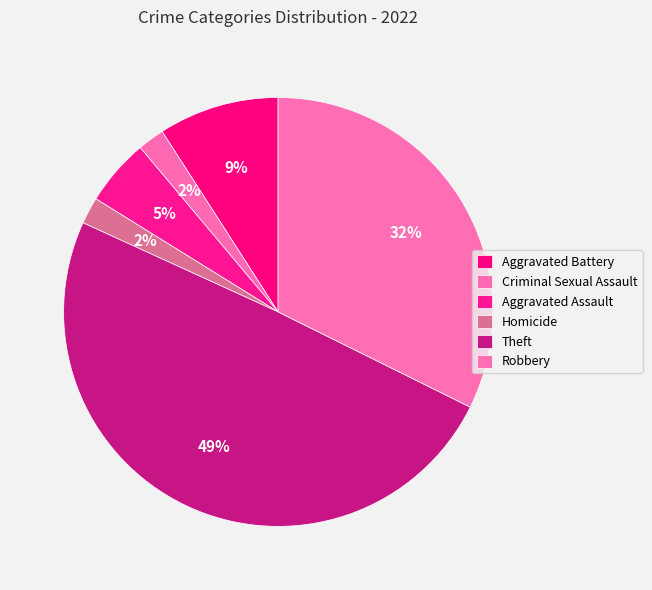

The Criminal Sexual Assault slice represents 2% of the pie. True or false?

True